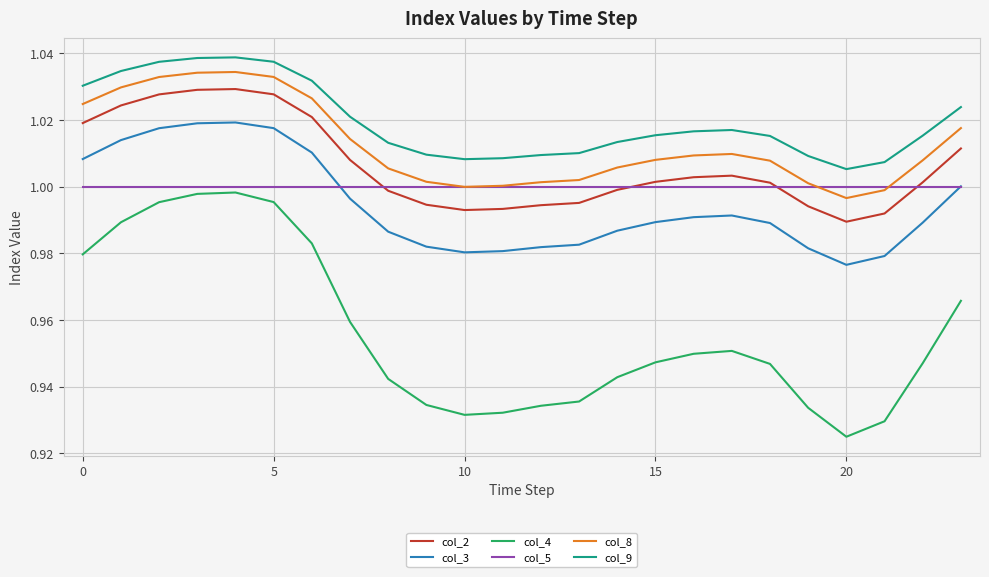

Which series has the largest total across all categories?

col_9